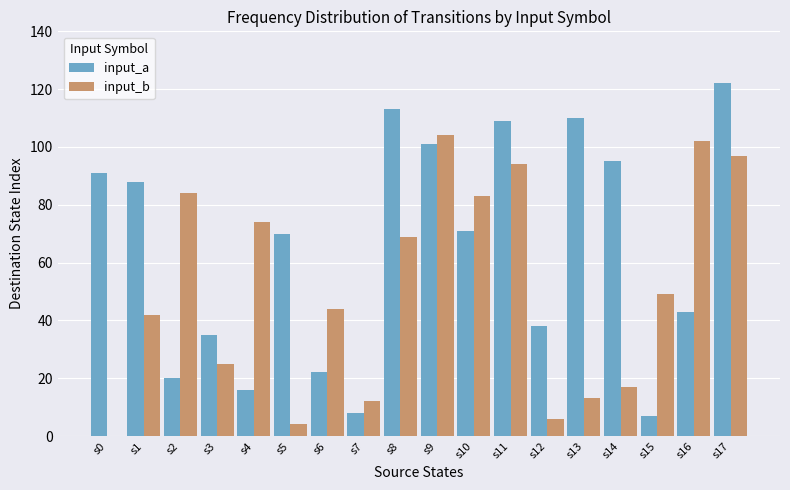

Read the input_a value at s11.

109